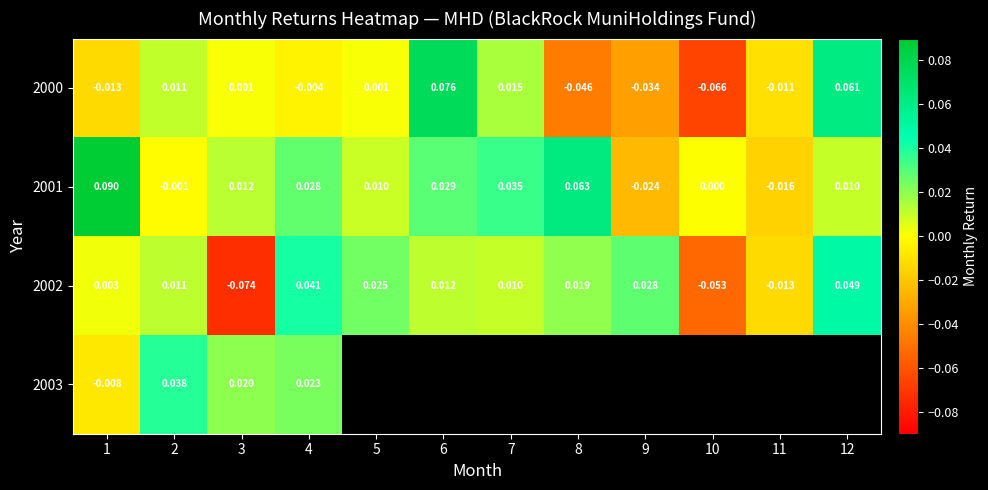

How many values in the 2000 series are below 0?

6